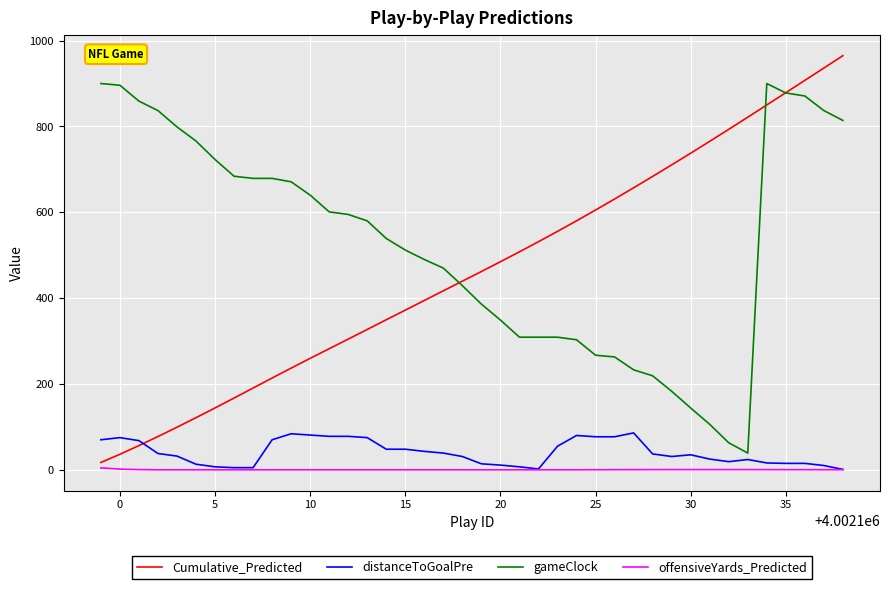

Which series has the largest range (max minus min)?

Cumulative_Predicted